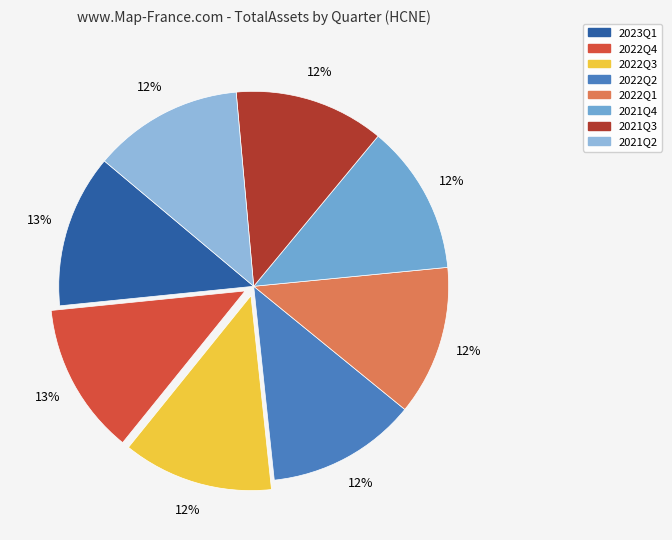

True or false: 2022Q4 accounts for 6% of the total.

False